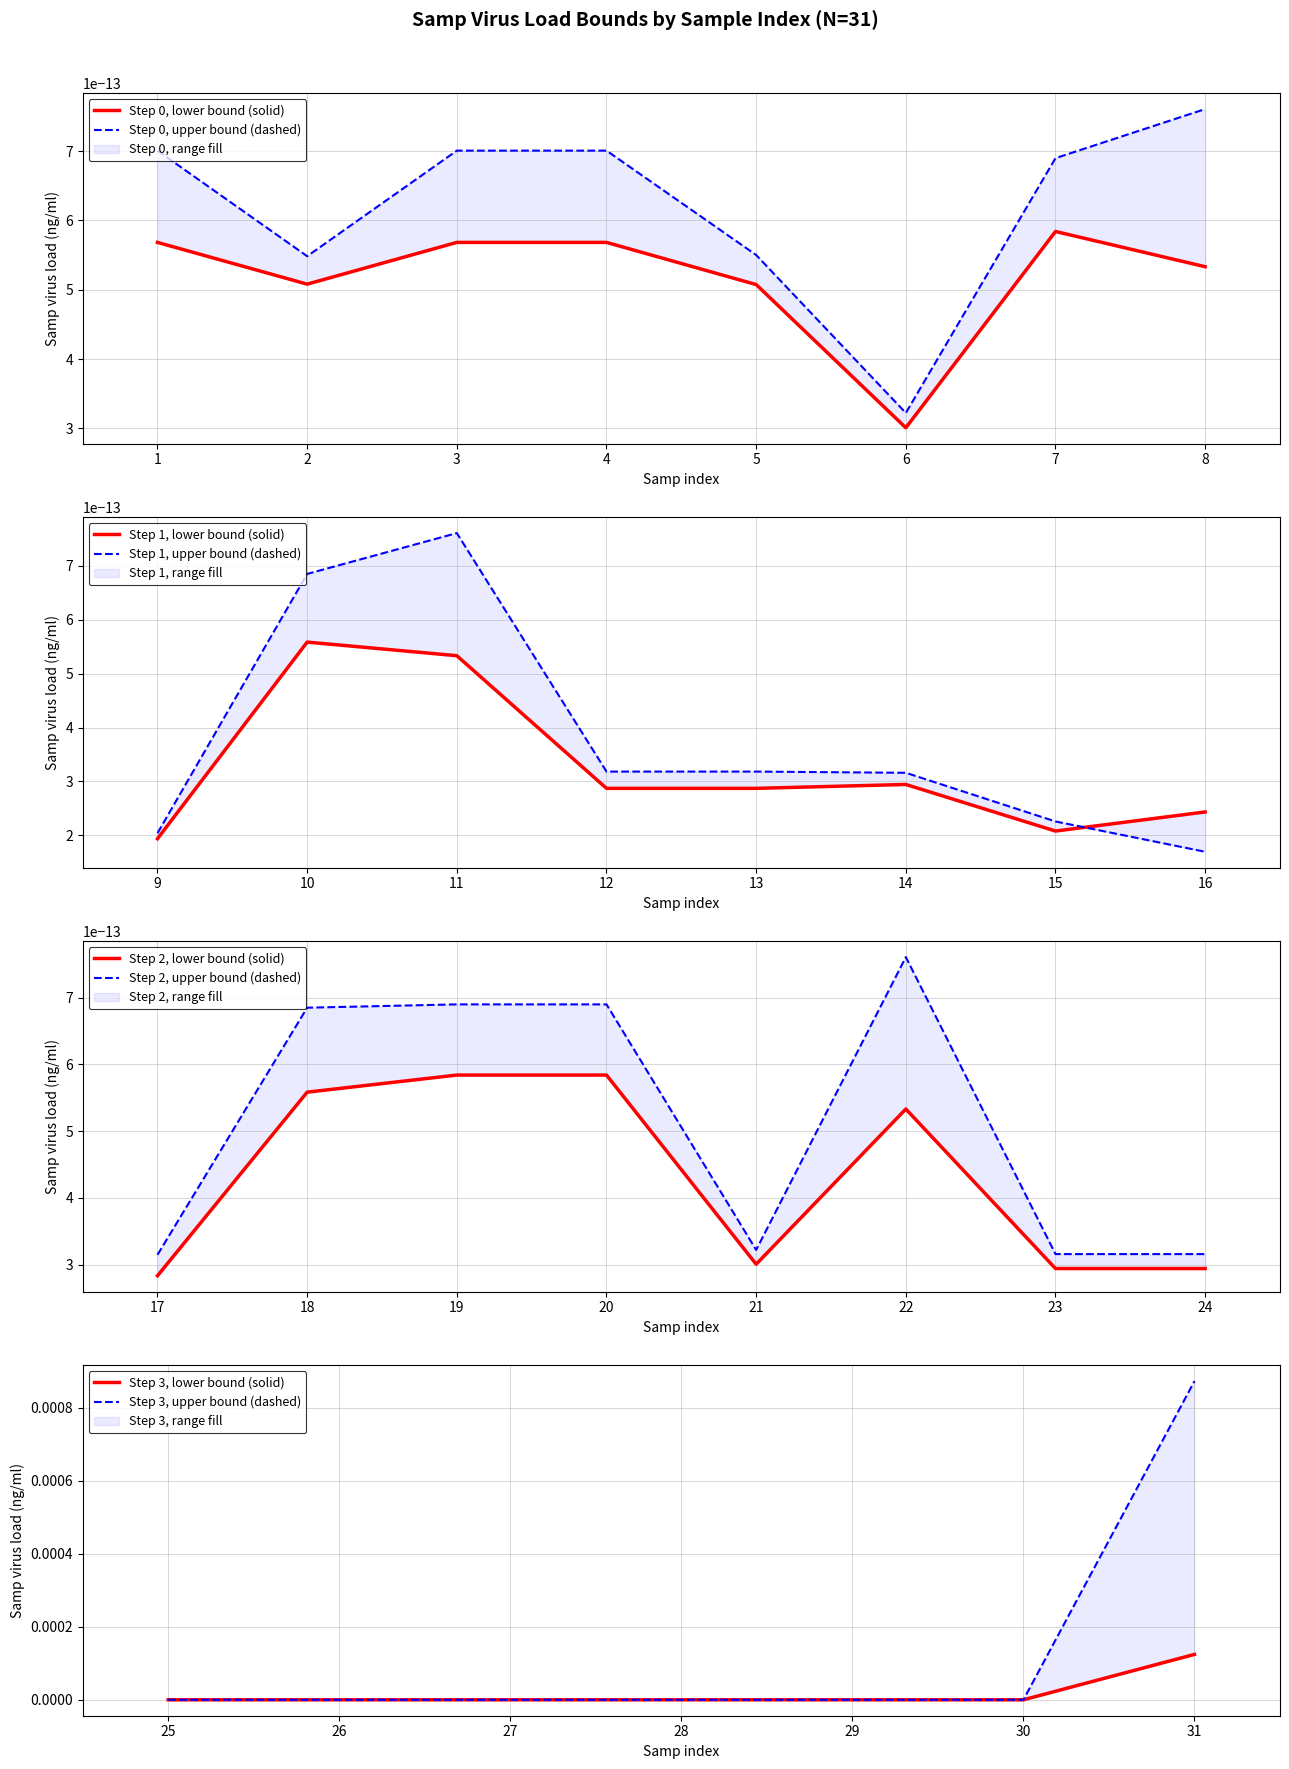

How many times do Samp virus load lower (ng/ml) and Samp virus load upper (ng/ml) cross each other?

2